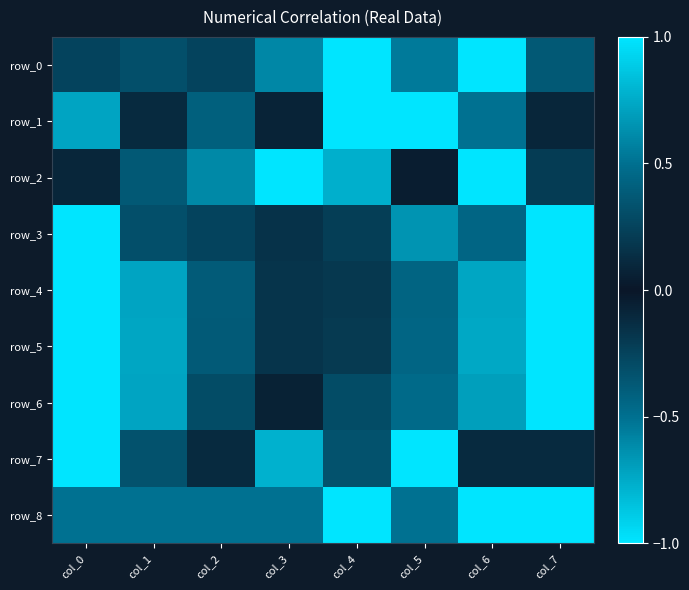

What is the maximum value for row_5?

1.0